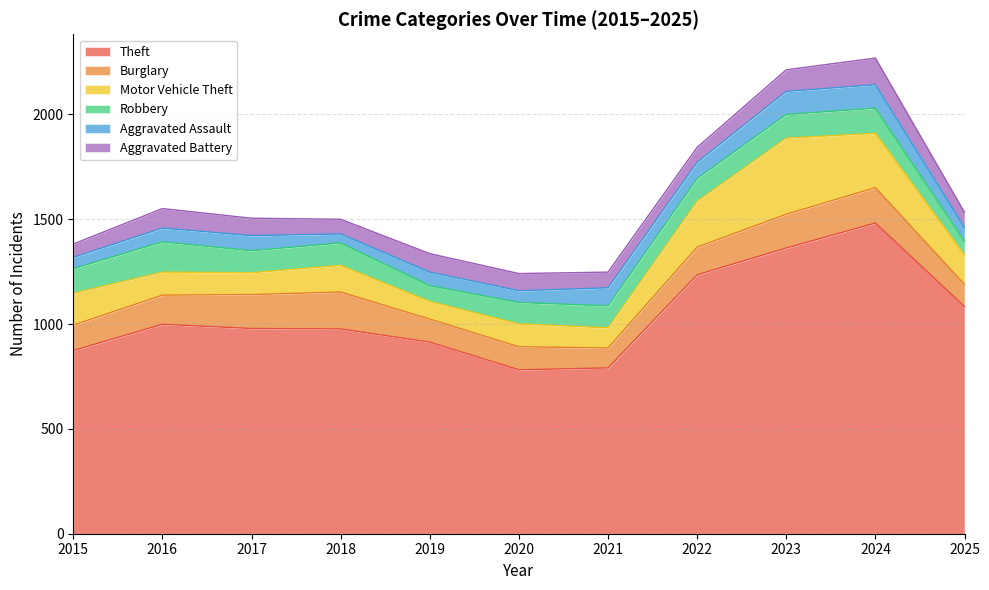

Does the chart have visible grid lines?

Yes